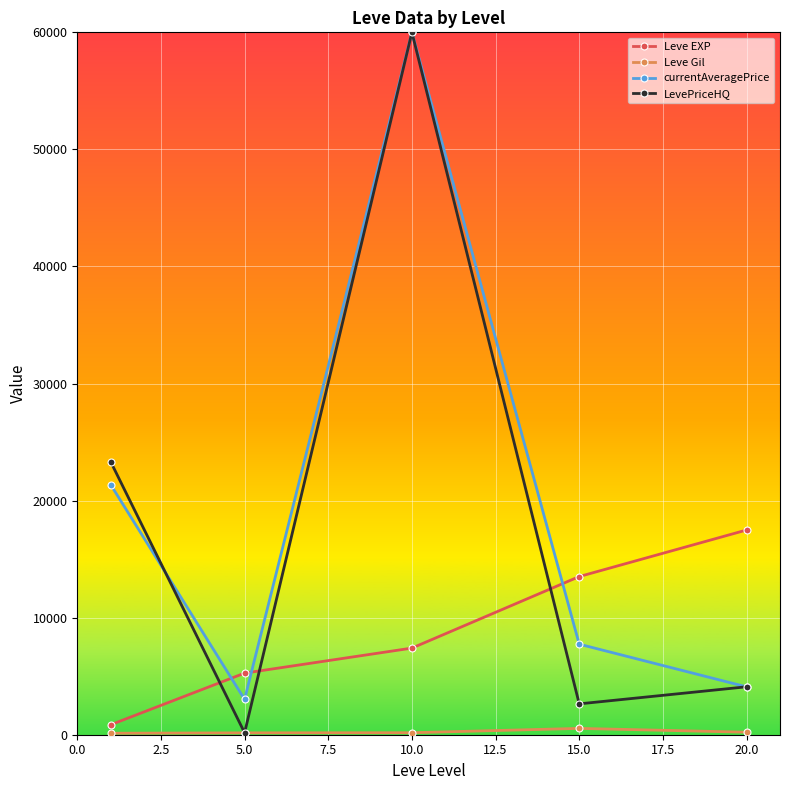

What is the value of the currentAveragePrice point at the 3rd from the left?

60000.0